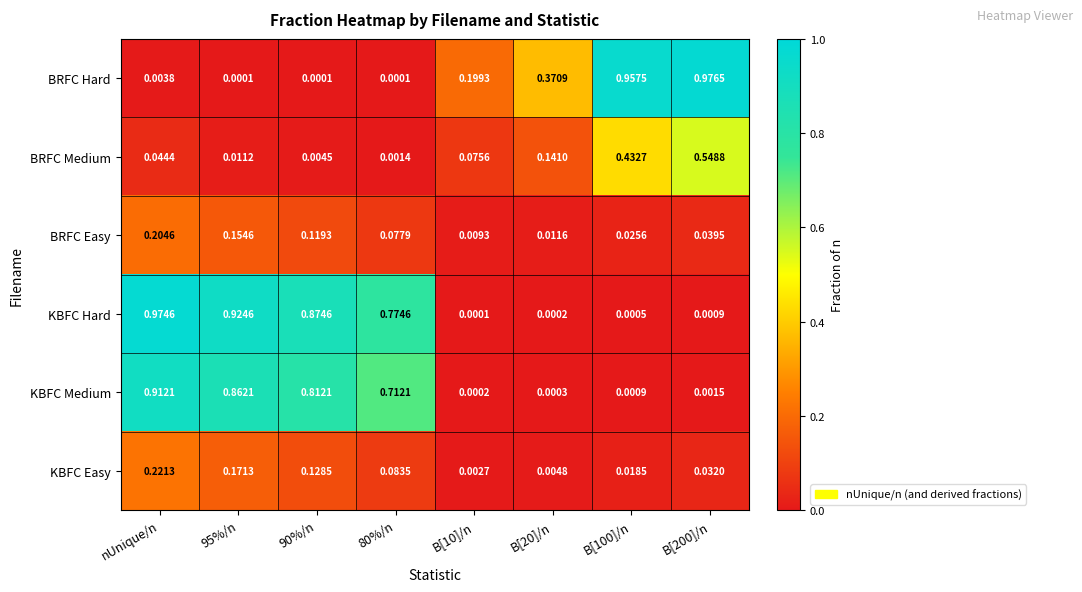

Which series changed the most between 90%/n and B[200]/n?

BRFC Hard